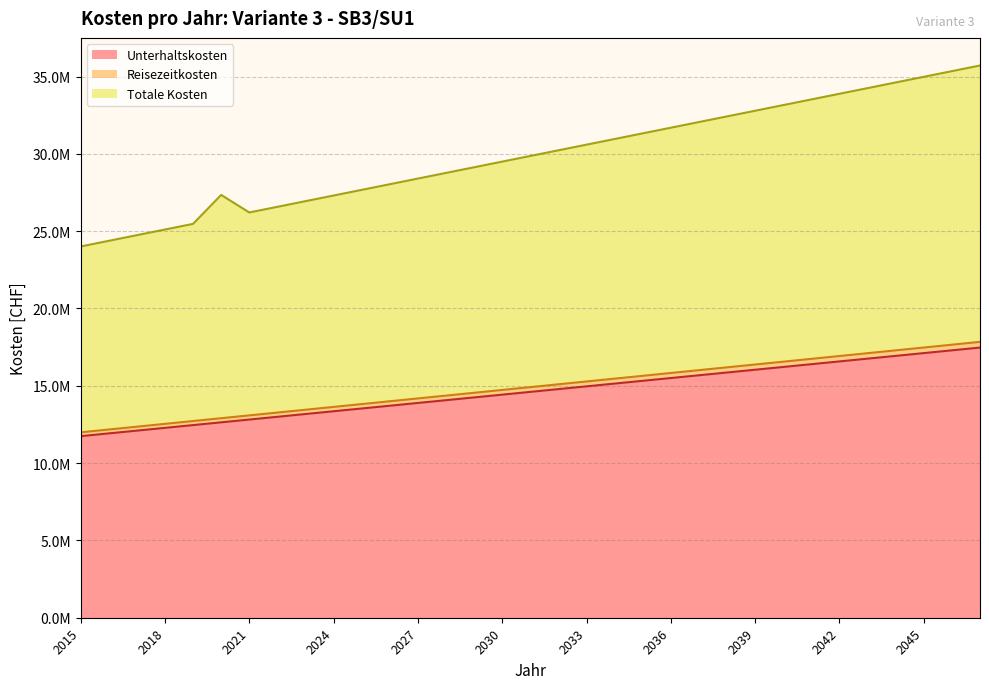

What is the greatest value displayed?

35712849.5